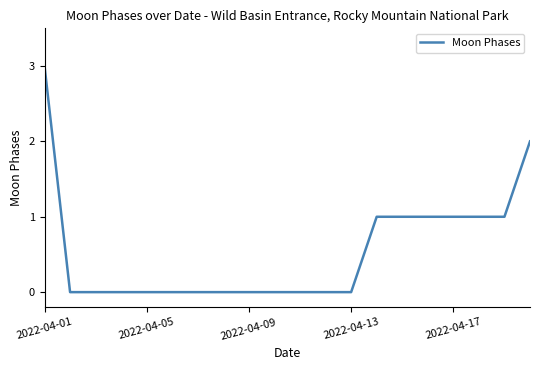

What is the maximum value shown in the chart?

3